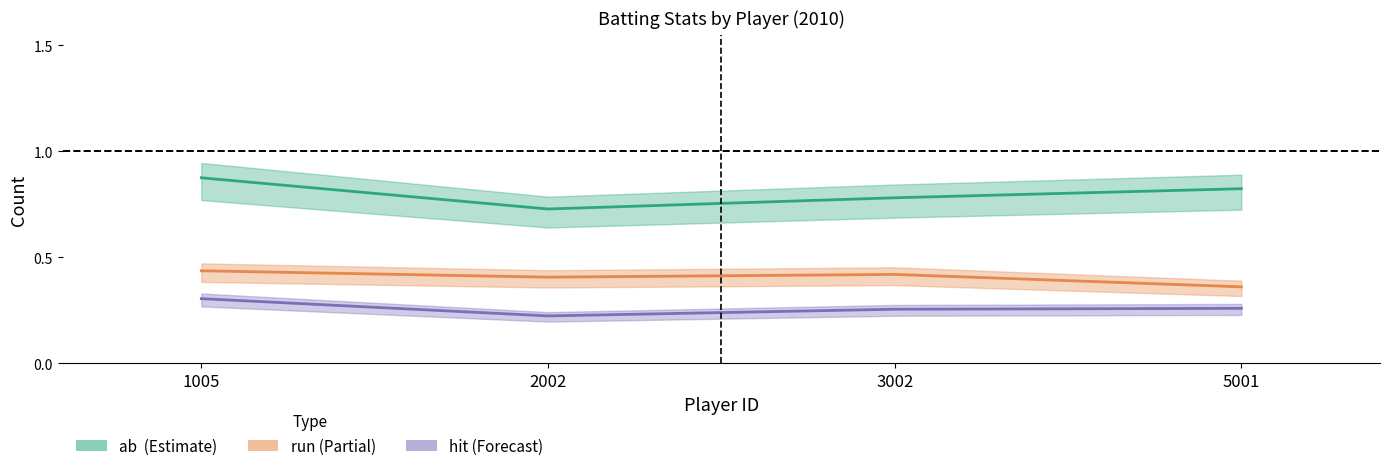

What are all the series names shown in the legend?

ab, run, hit